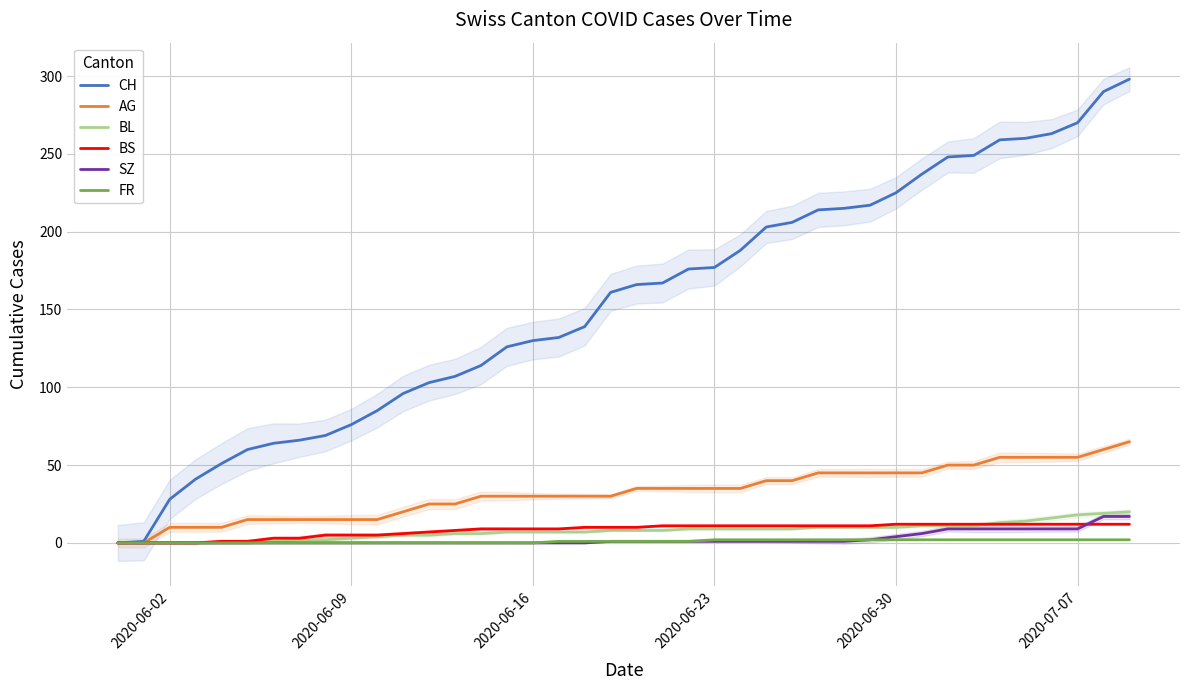

What is the highest value of the AG series?

65